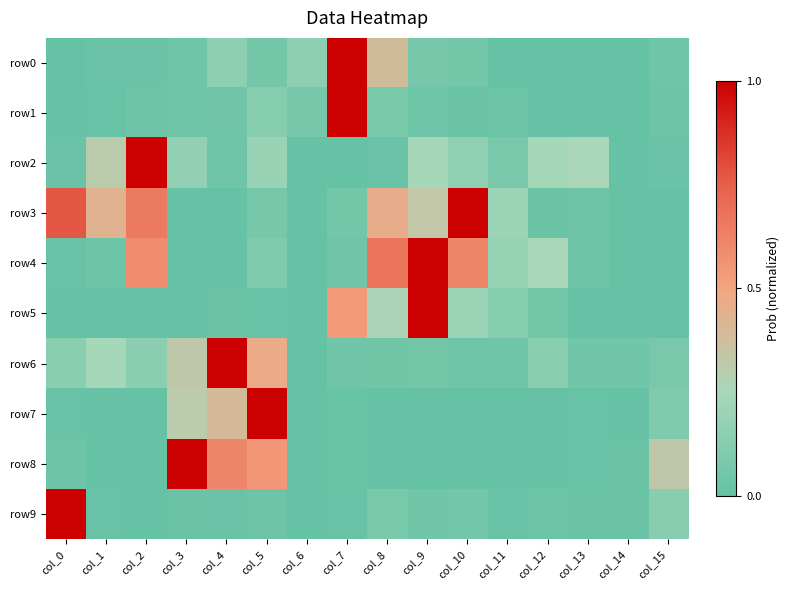

Which series changed the most between col_3 and col_12?

row8